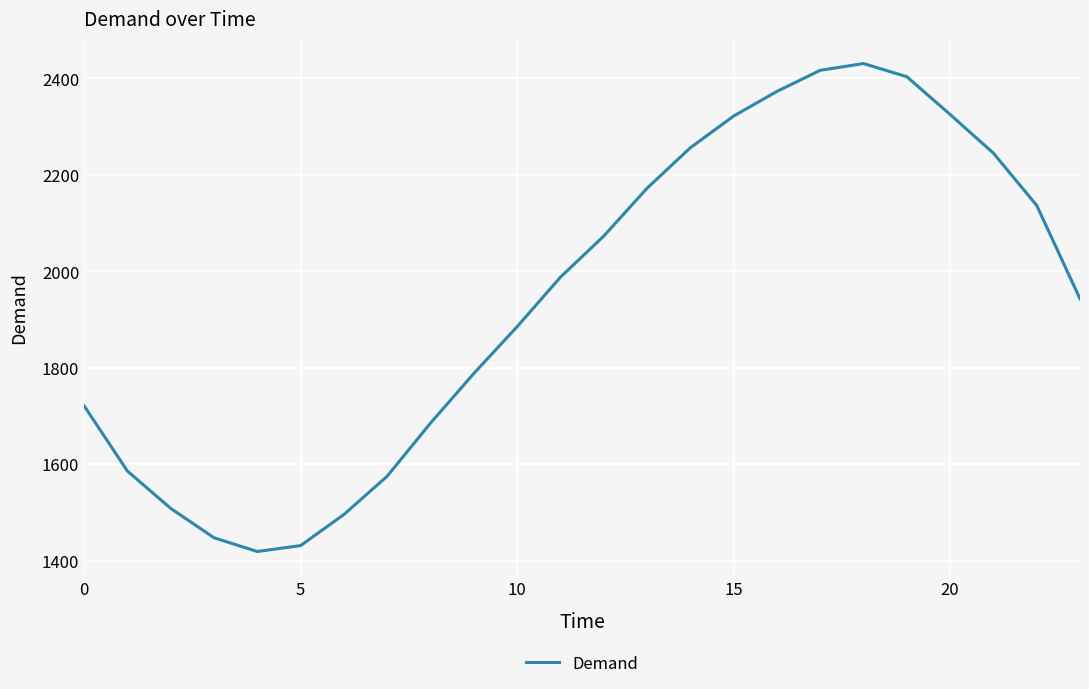

What is the minimum value shown in the chart?

1418.9